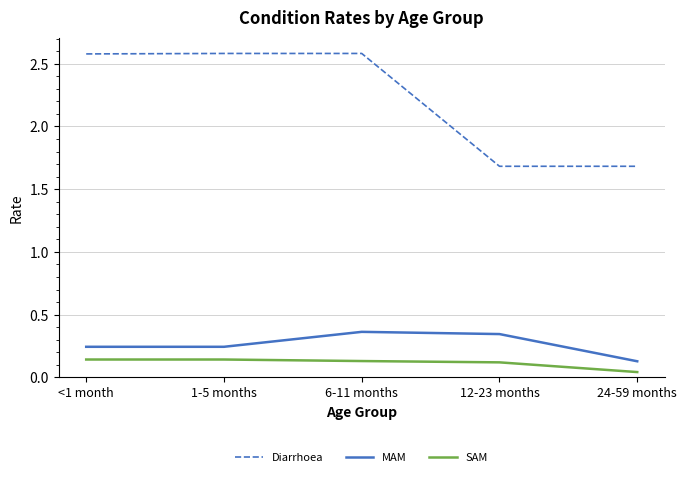

List the series in order of their peak value, lowest first.

SAM, MAM, Diarrhoea